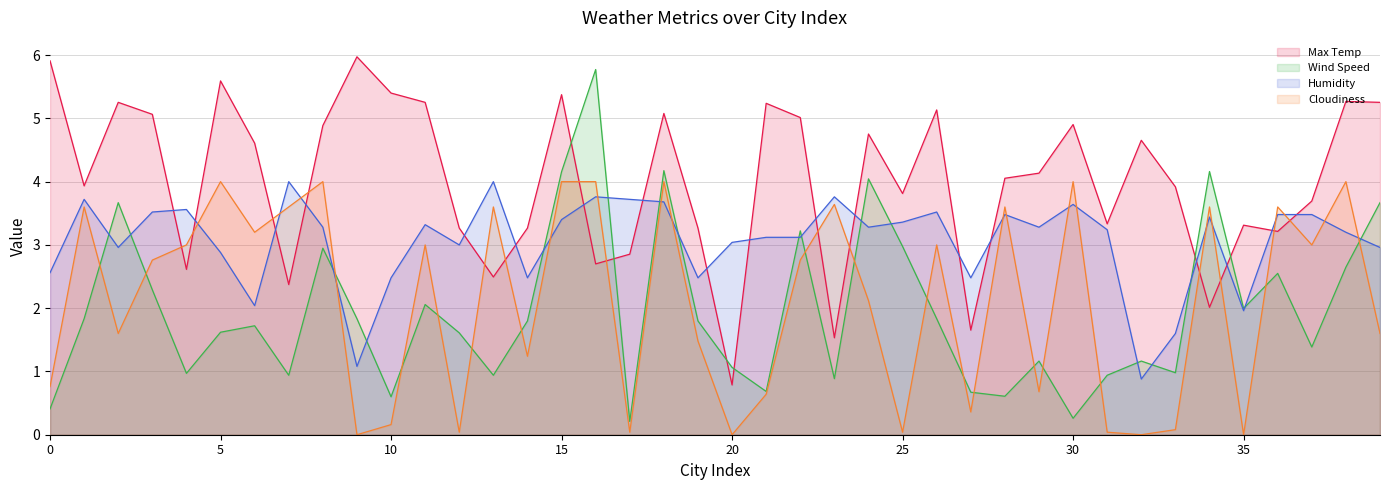

Between 0 and 1, which series saw the biggest shift?

Cloudiness